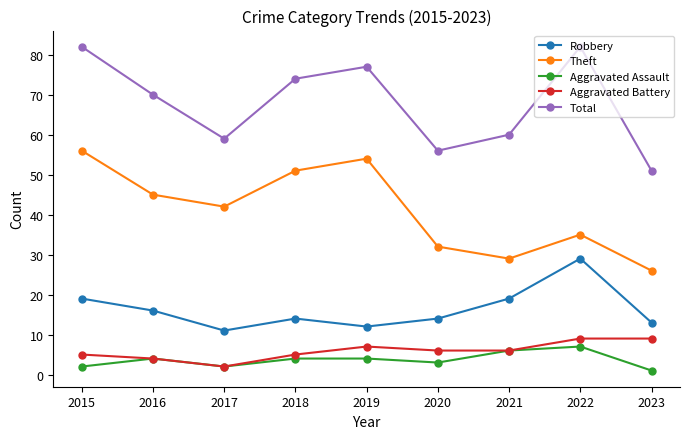

What is the minimum value shown in the chart?

1